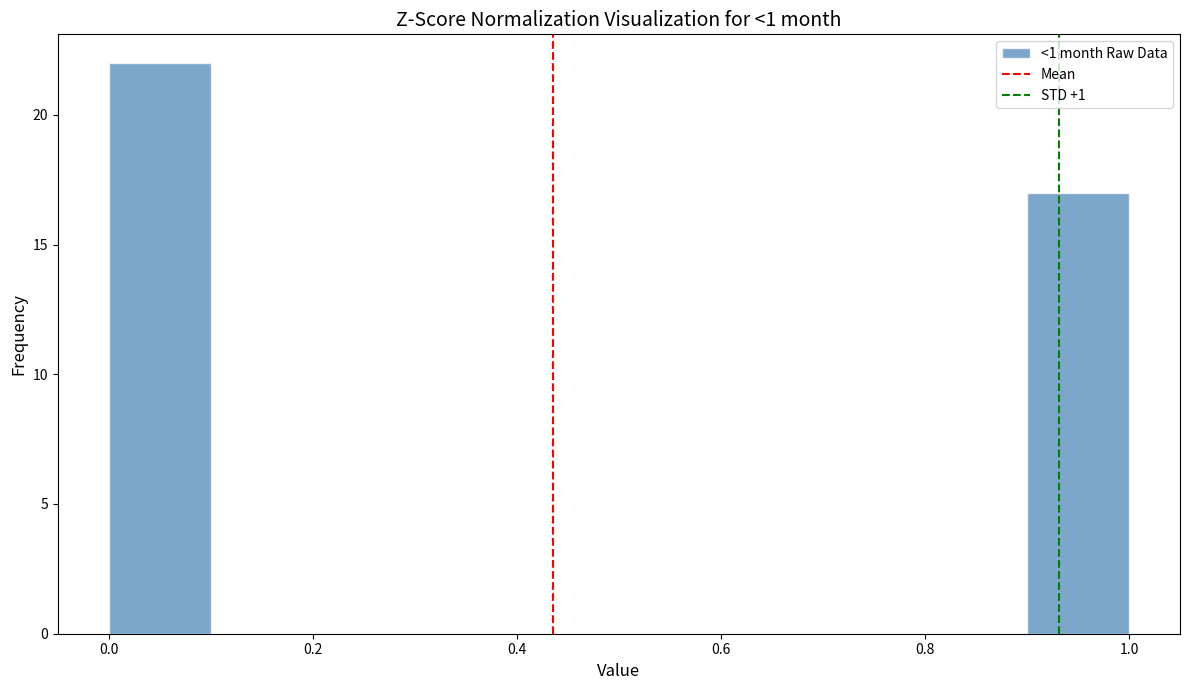

Over which range of the x-axis is the bar tallest?

0.0 to 0.1